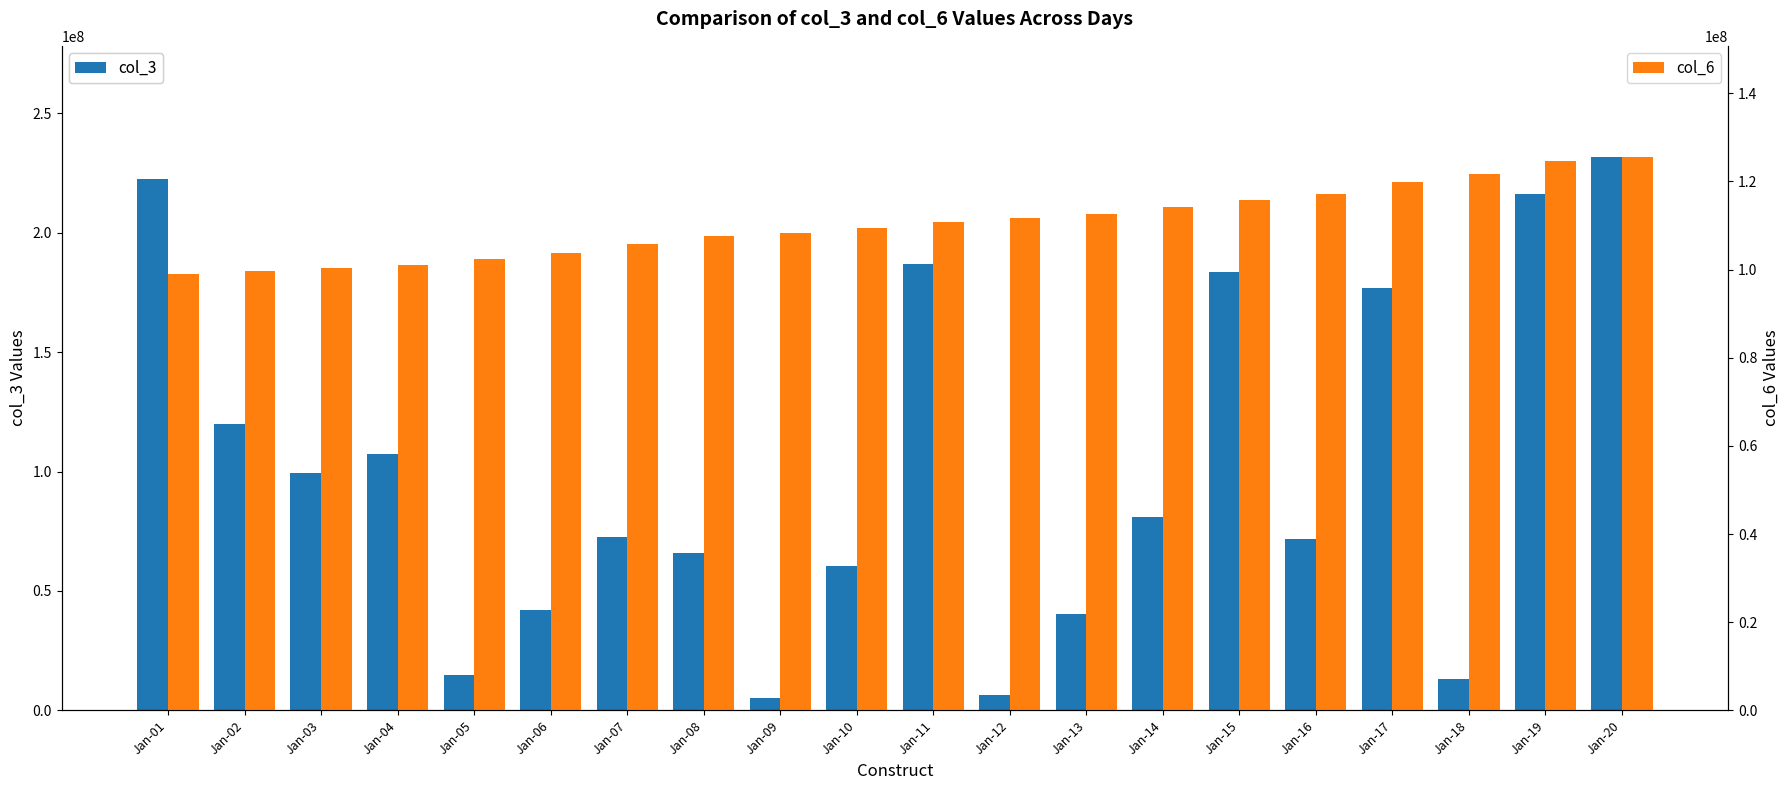

What is the sum of the col_3 values at Jan-14 and Jan-11?

267794584